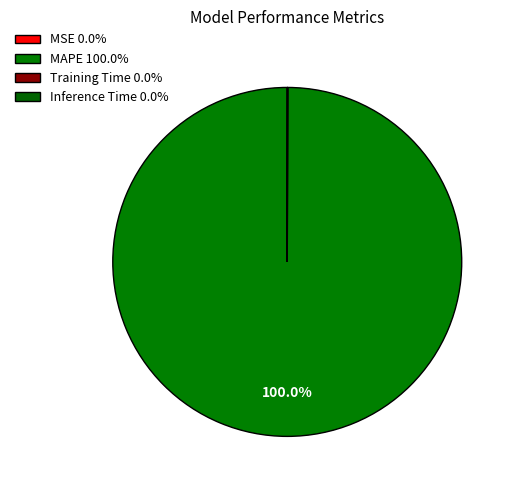

Which has a higher value, MSE or MAPE?

MAPE